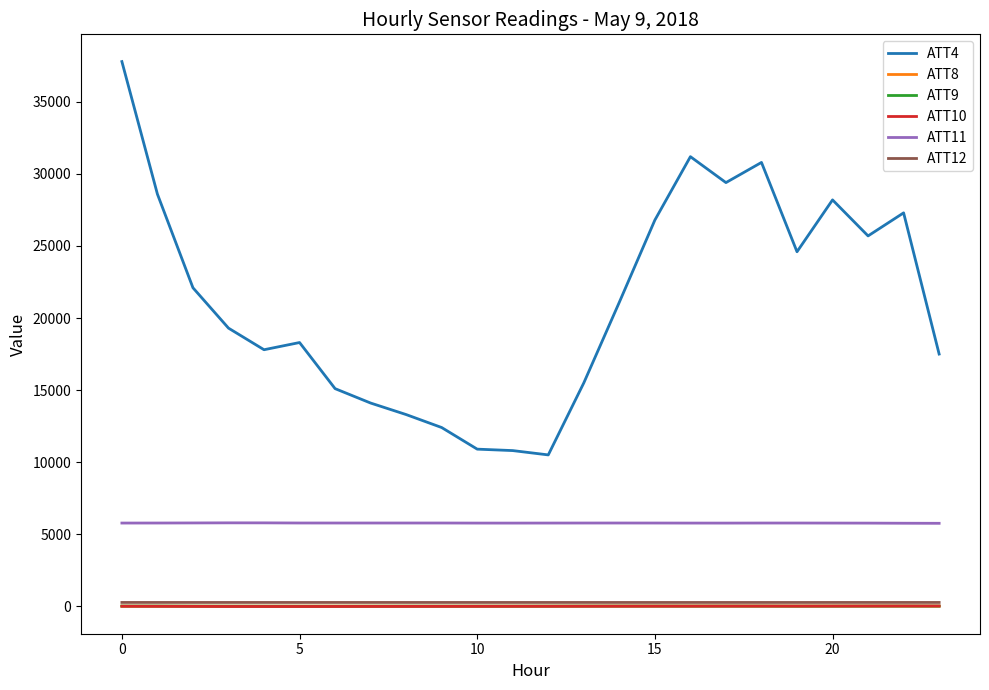

True or false: ATT4 and ATT9 cross at least once.

False